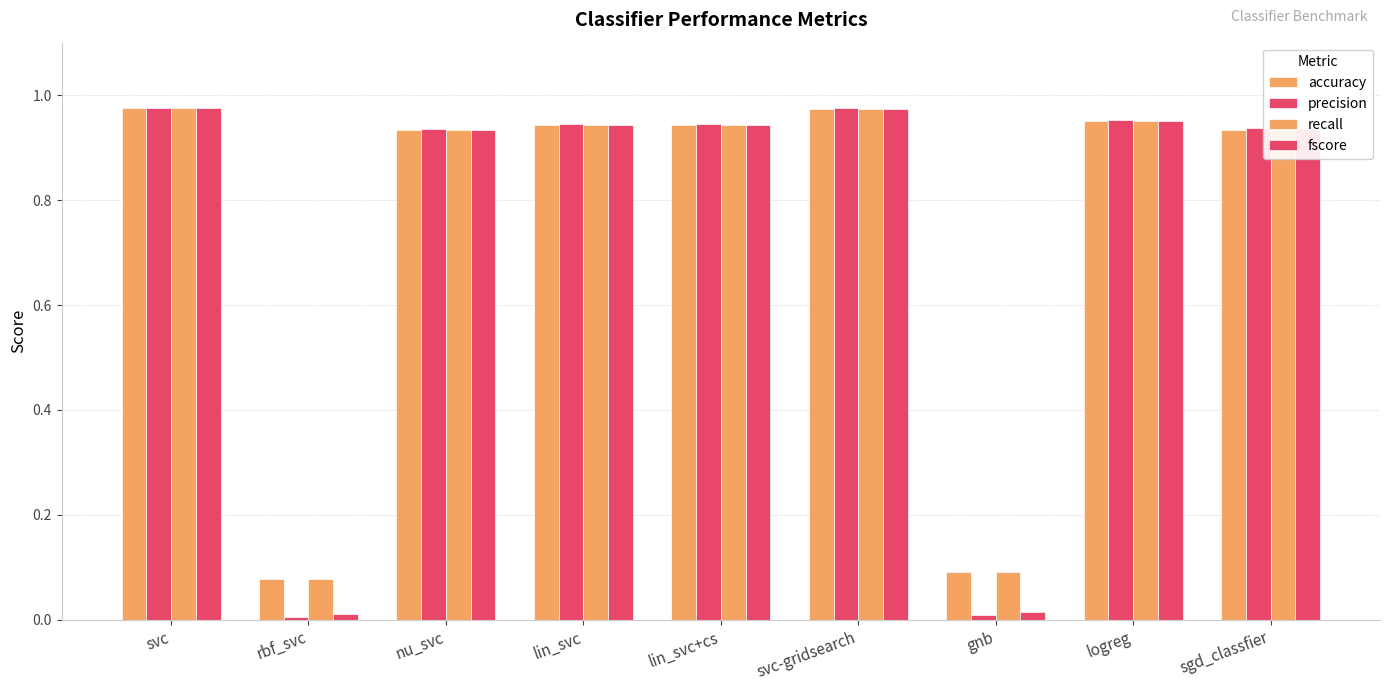

Between svc and lin_svc, which series saw the biggest shift?

fscore